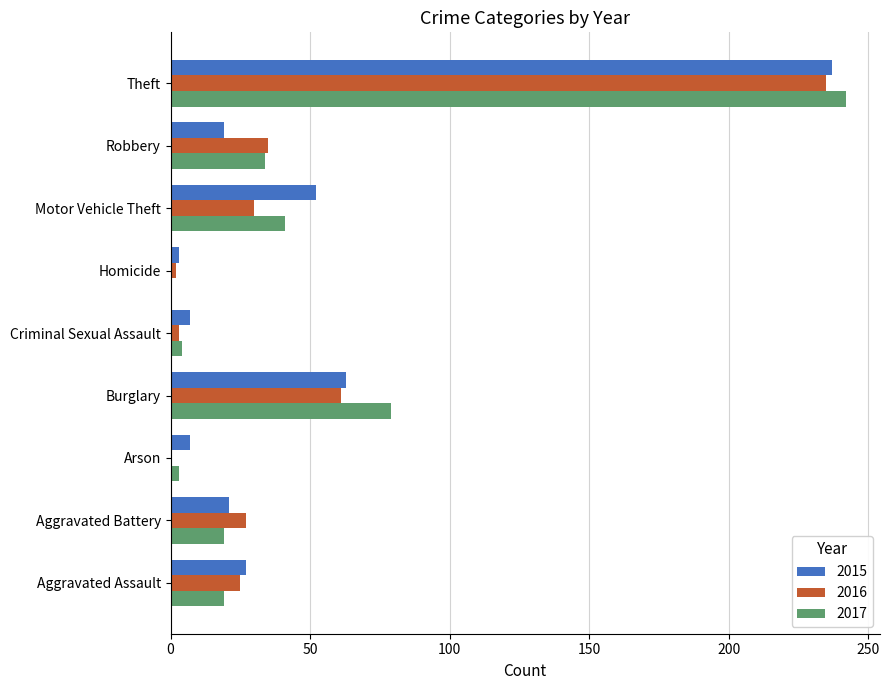

What is the spread (max minus min) of values at Arson?

7